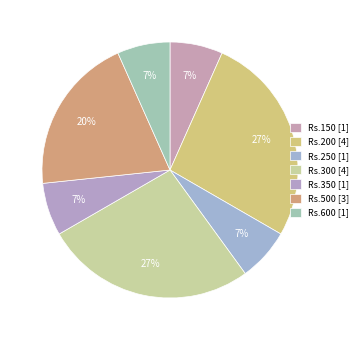

How many segments does this pie chart have?

7